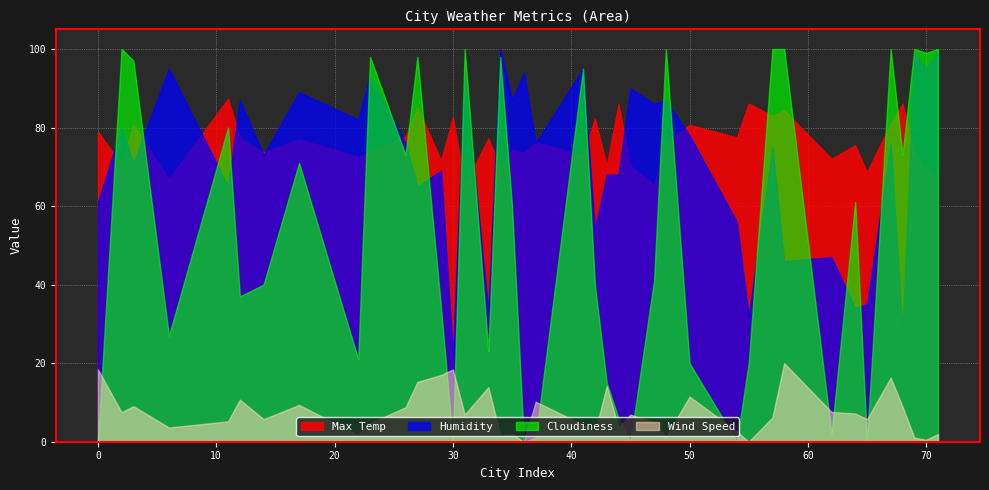

True or false: Max Temp has a value of 82.7 at 30.

True